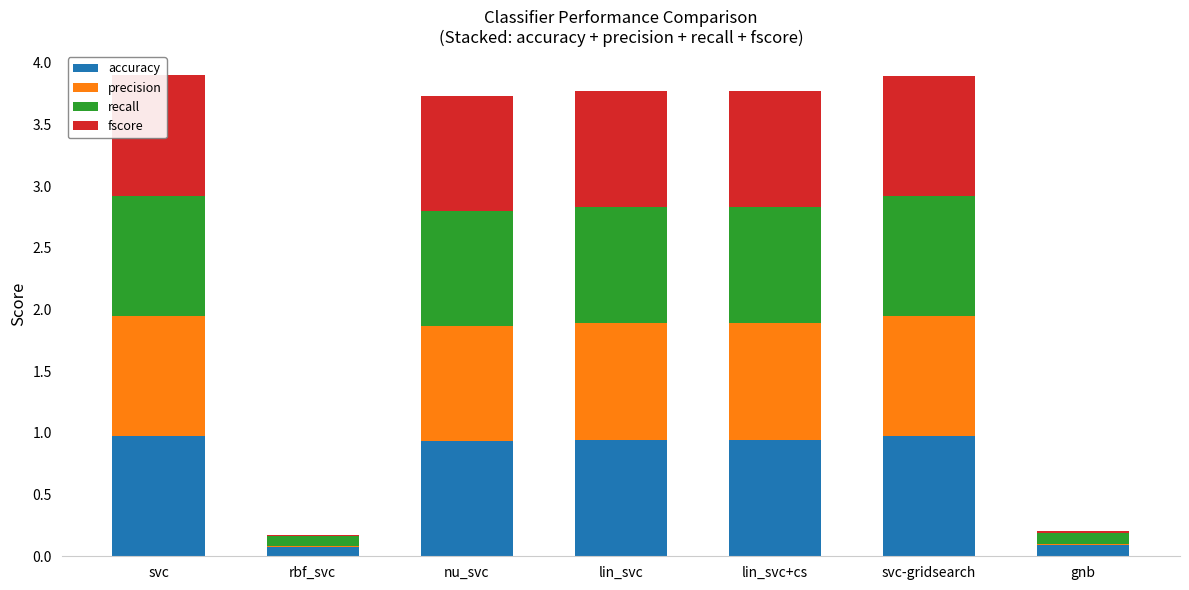

Which category has the lowest value across all series?

rbf_svc